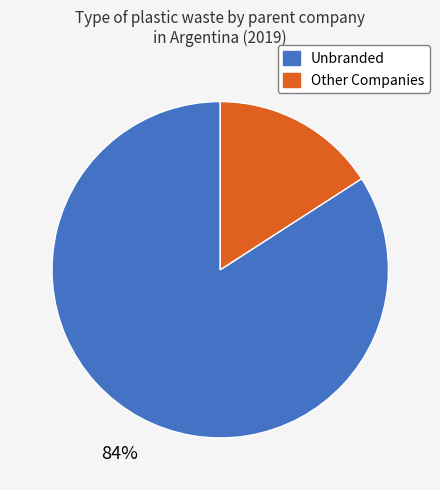

Does any single category account for the majority?

Yes